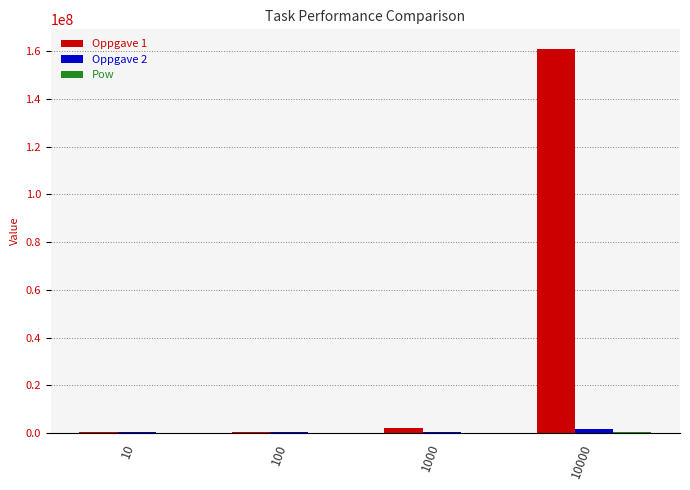

At which category is the sum across all series the highest?

10000